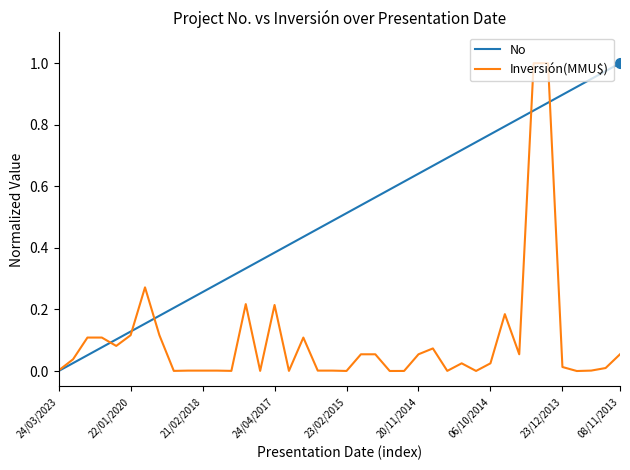

Which series ends up on top after the final intersection of No and Inversión(MMU$)?

No